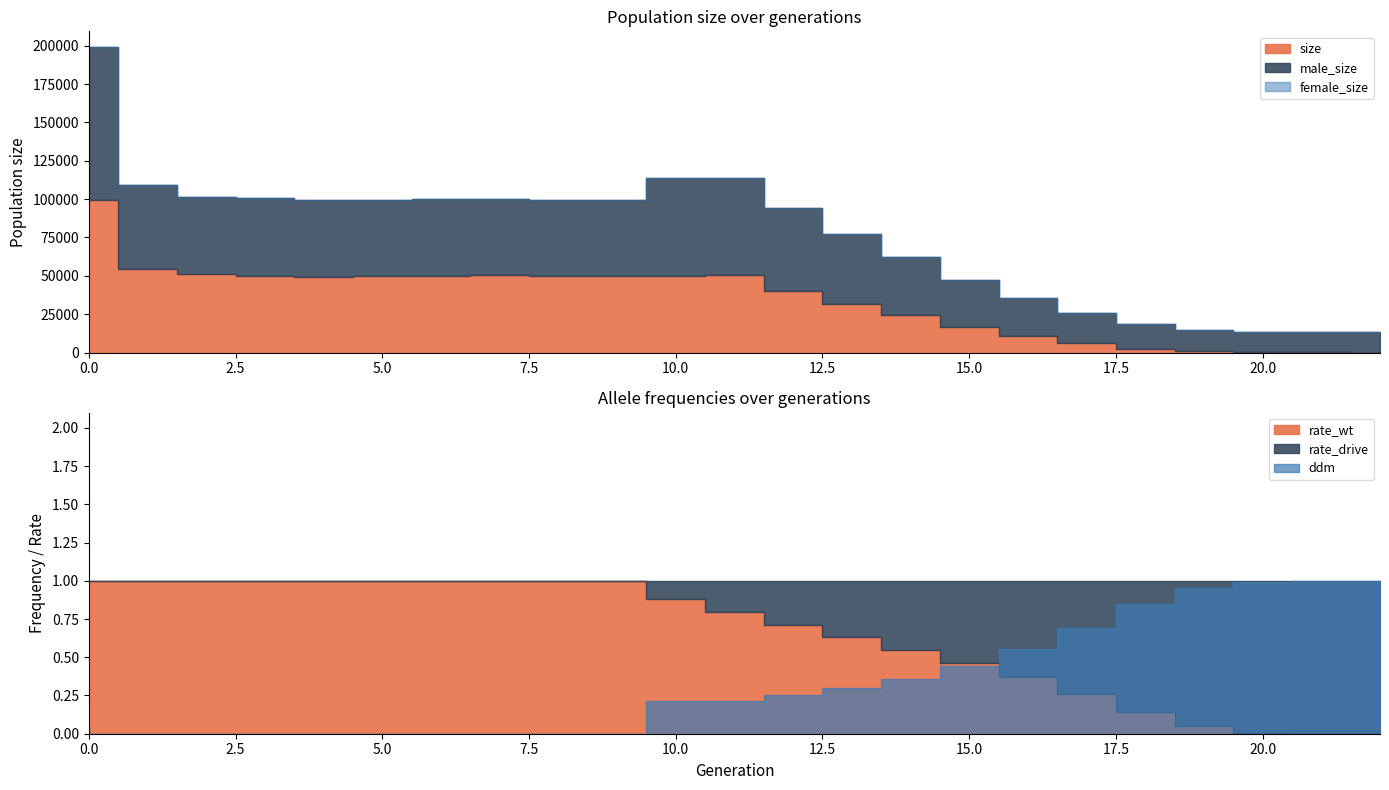

True or false: size and ddm intersect in this chart.

False